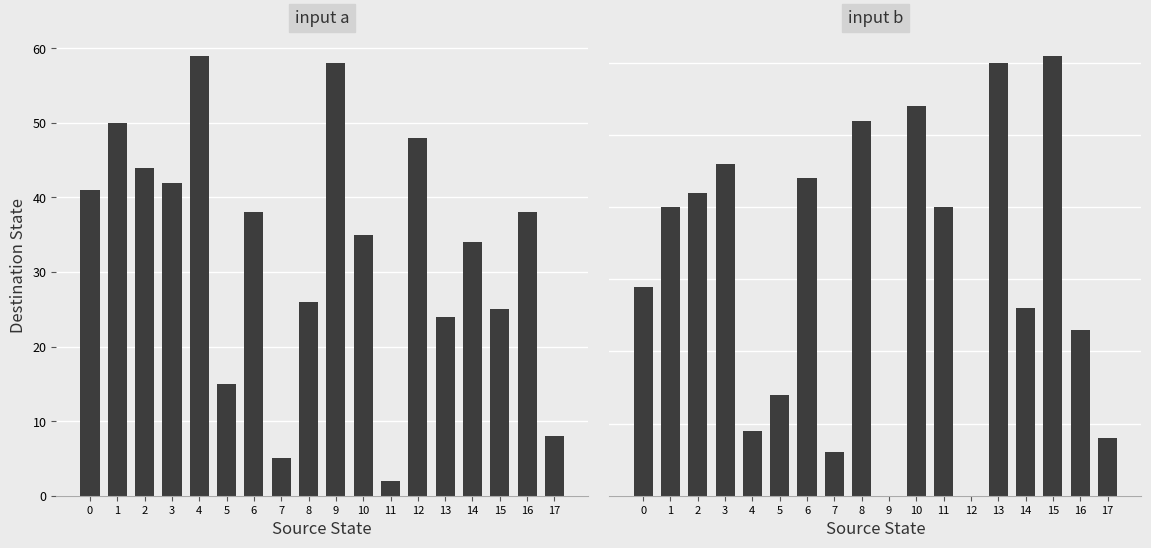

List the series in order of their overall mean, highest first.

input a, input b